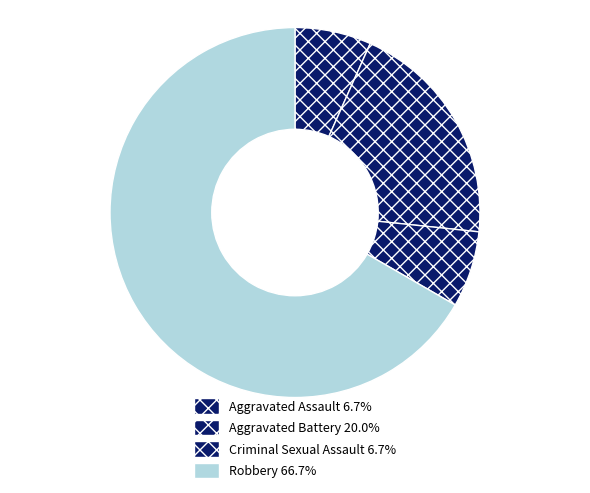

How many slices are in this pie chart?

4